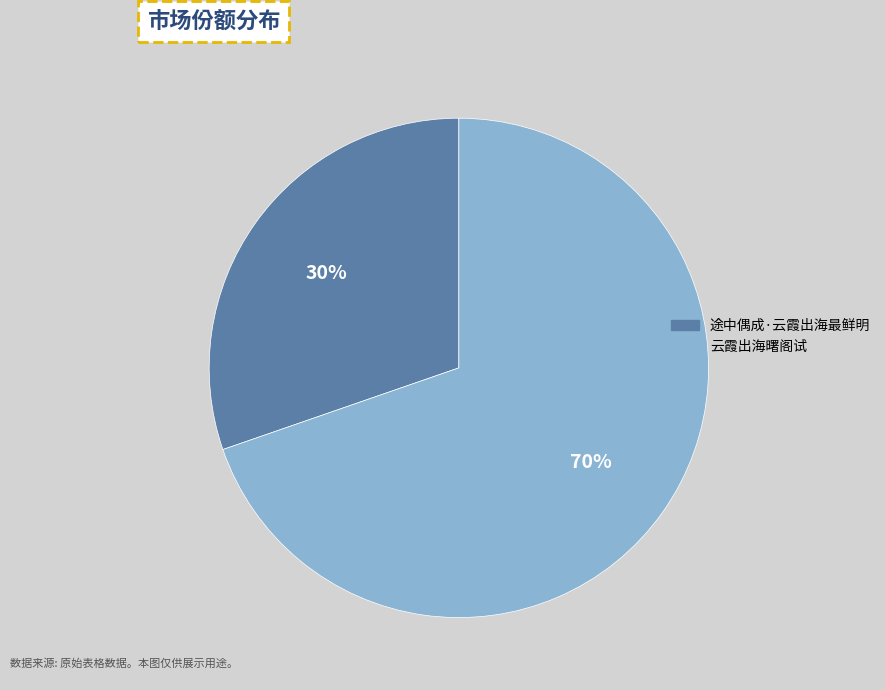

To the nearest percent, what is the average slice percentage?

50%